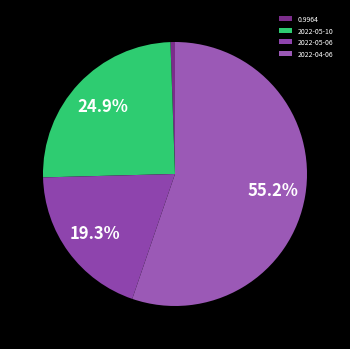

To the nearest percent, what percentage of the pie is 0.9964?

1%